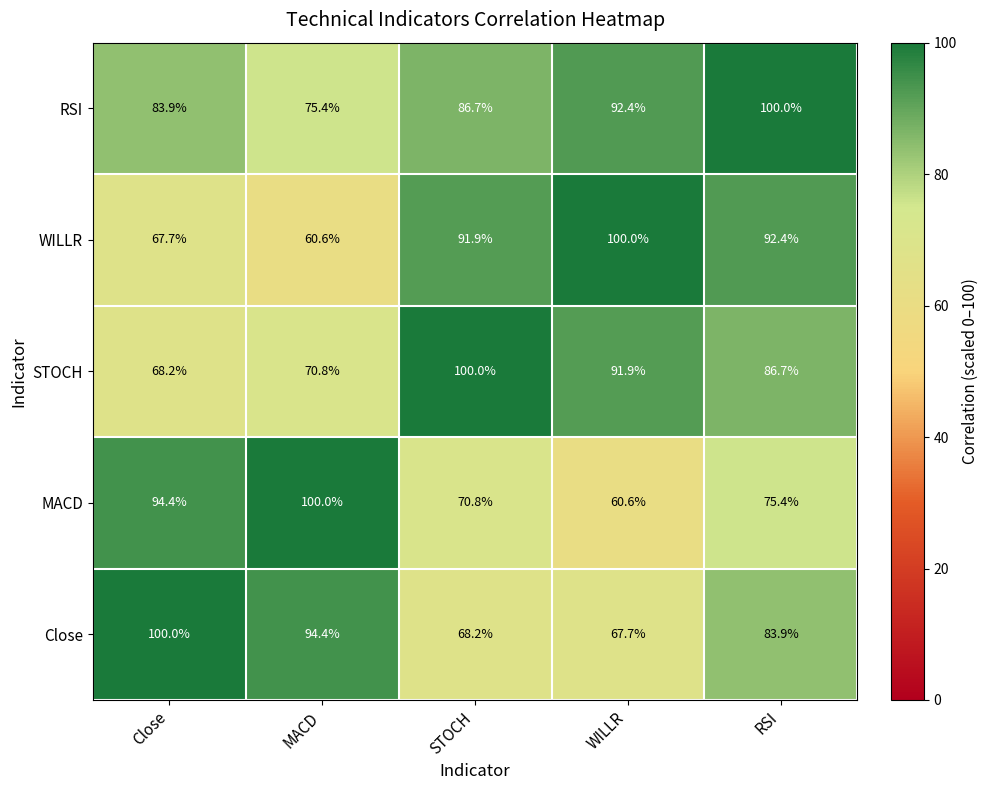

What is the minimum value shown in the chart?

60.6